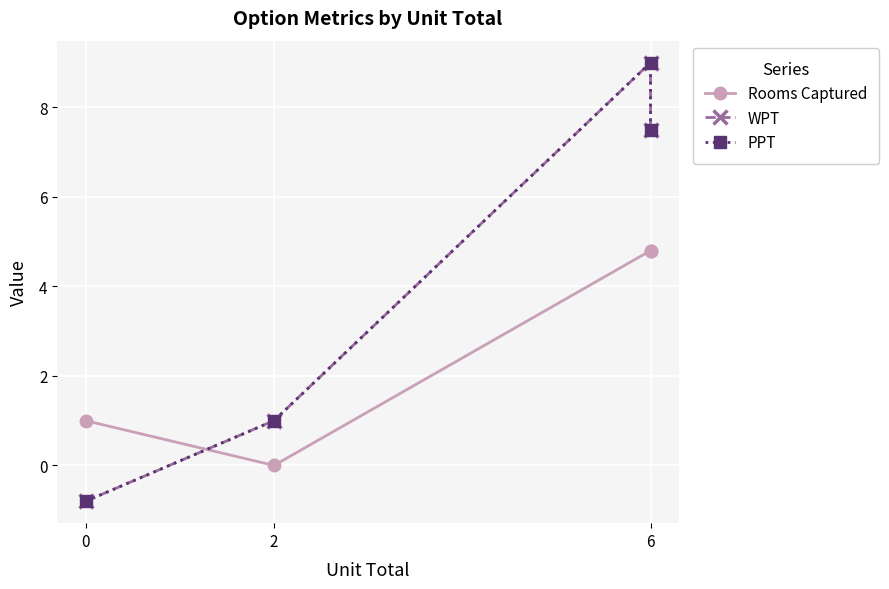

Where do PPT and Rooms Captured first cross each other?

0 and 2